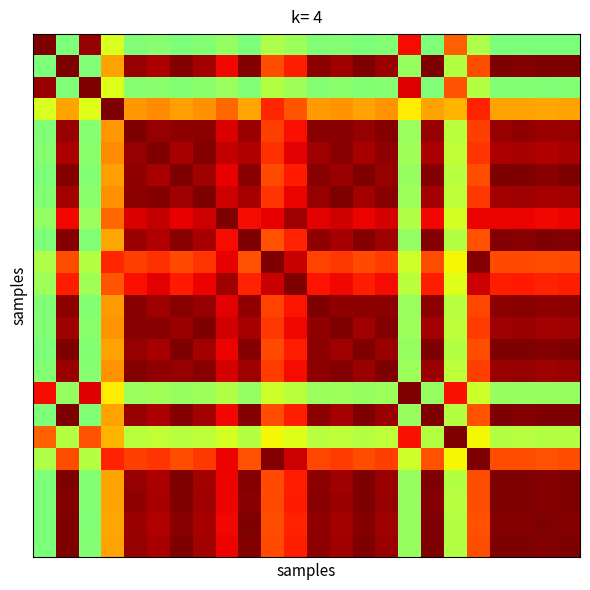

Which label corresponds to the smallest value in the chart?

9